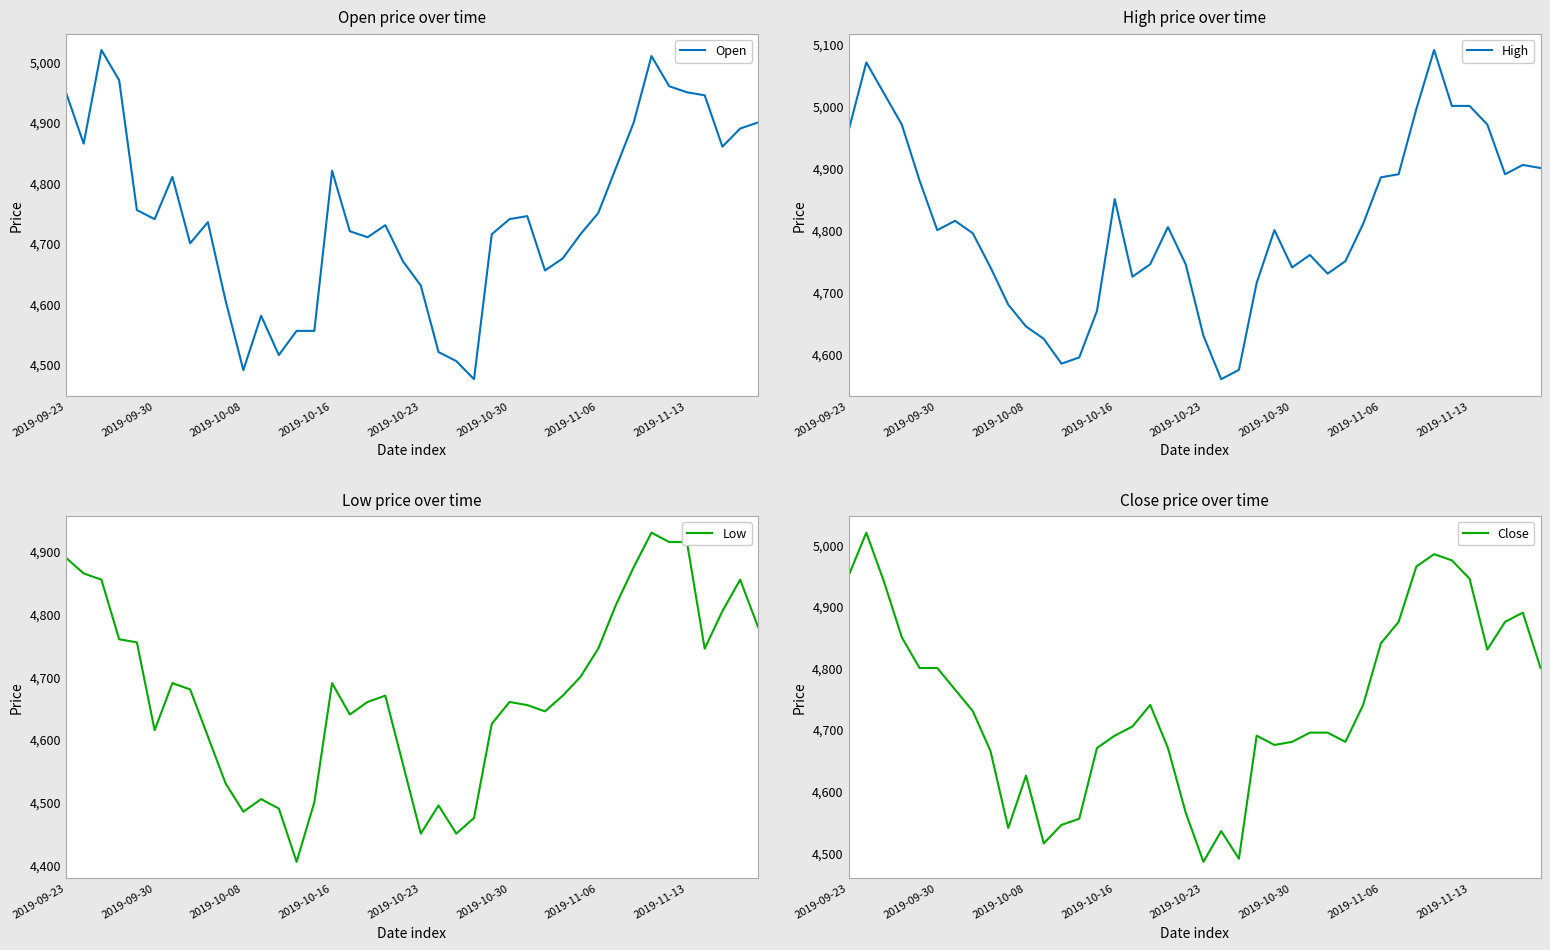

Which category has the highest value in the Low series?

33